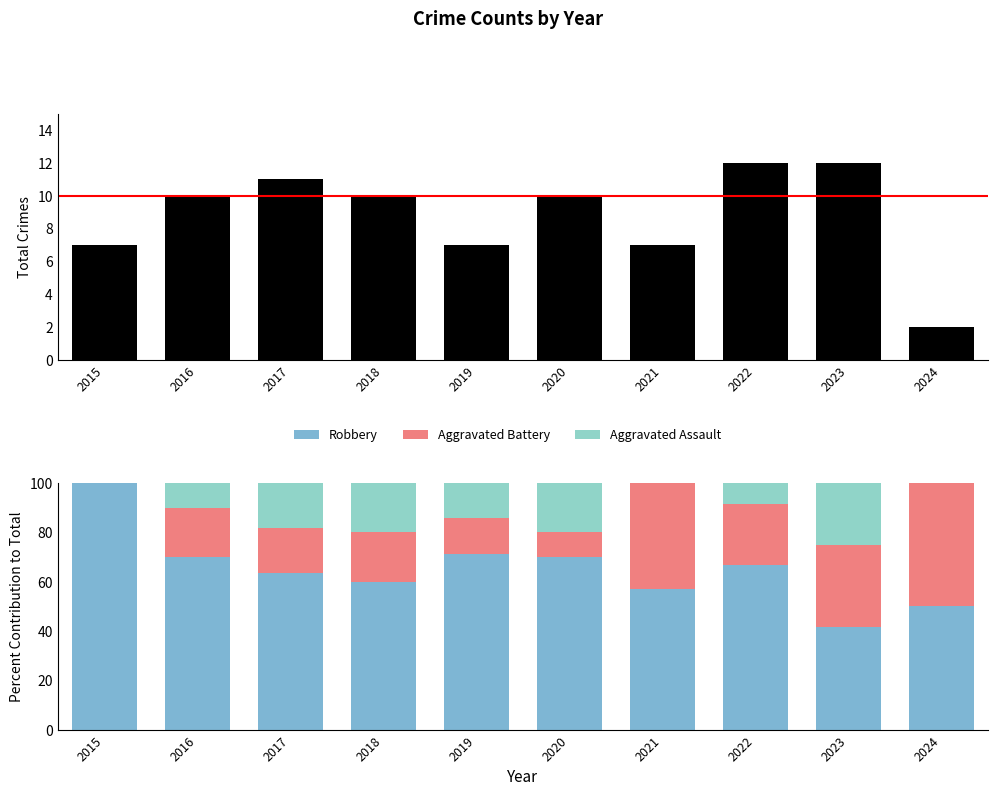

Is the value of Aggravated Assault at 2015 greater than the value of Aggravated Battery at 2015?

No